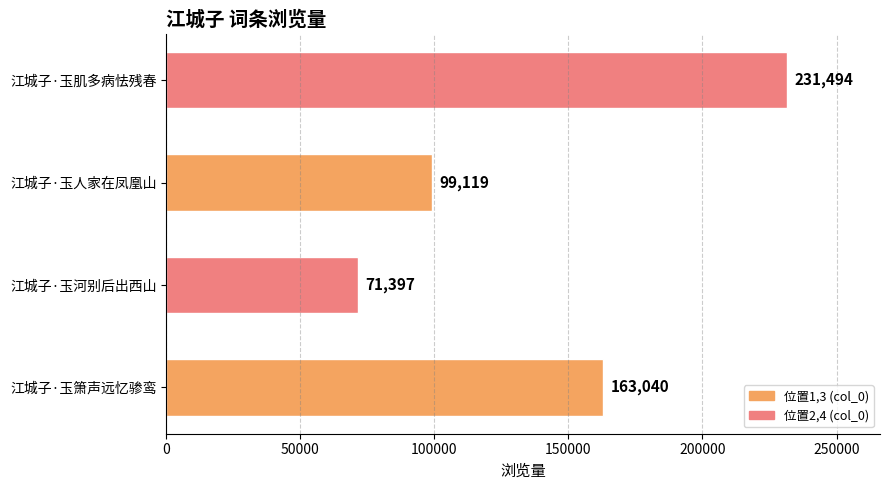

List the labels in order of value, largest first.

江城子·玉肌多病怯残春, 江城子·玉箫声远忆骖鸾, 江城子·玉人家在凤凰山, 江城子·玉河别后出西山